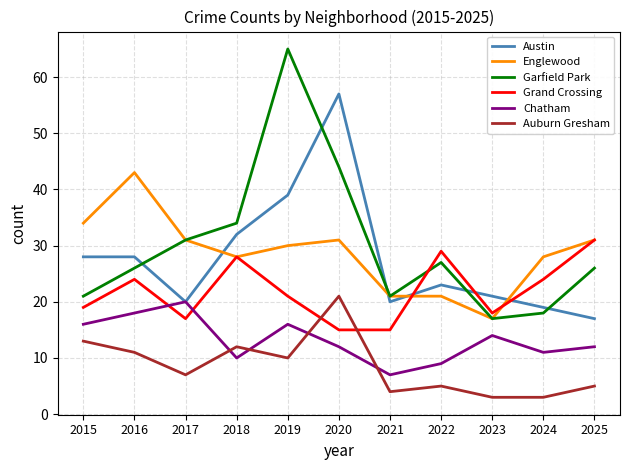

The value of Englewood at 2024 is 11. True or false?

False